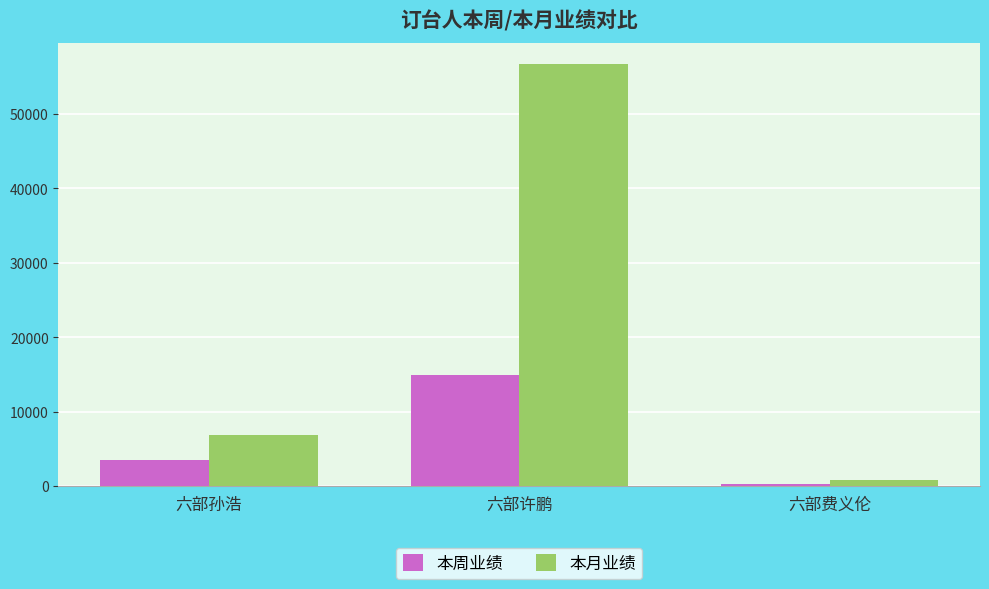

What position from the right is 六部许鹏?

2